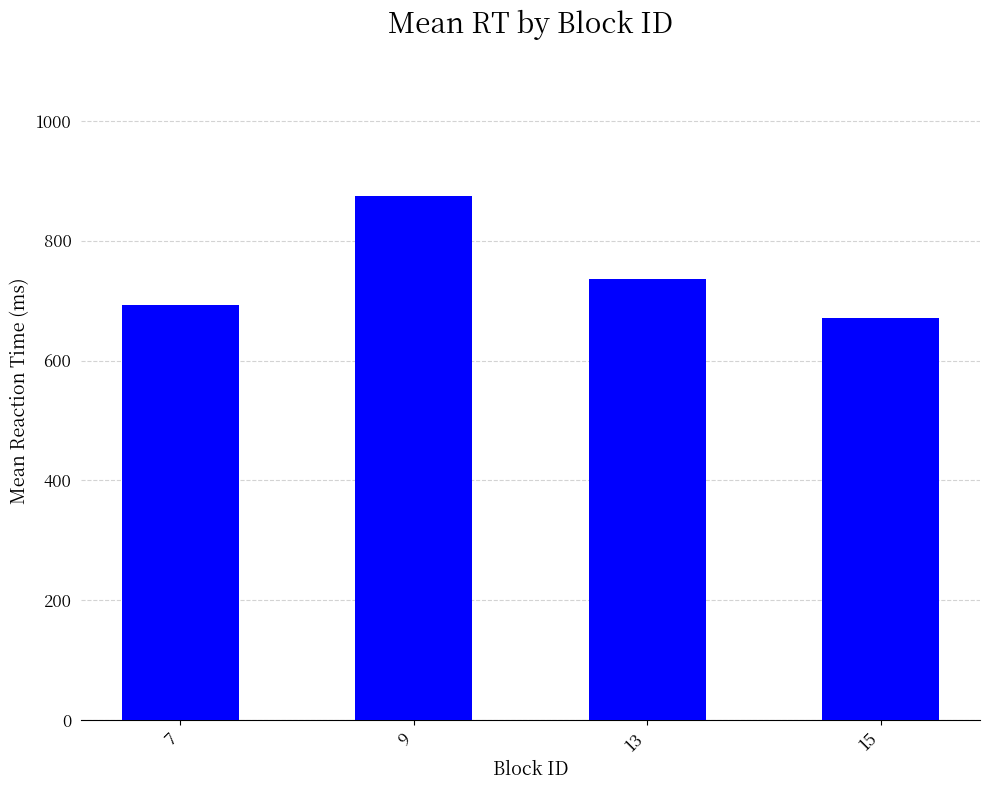

What is the difference between the values at 9 and 7?

182.3